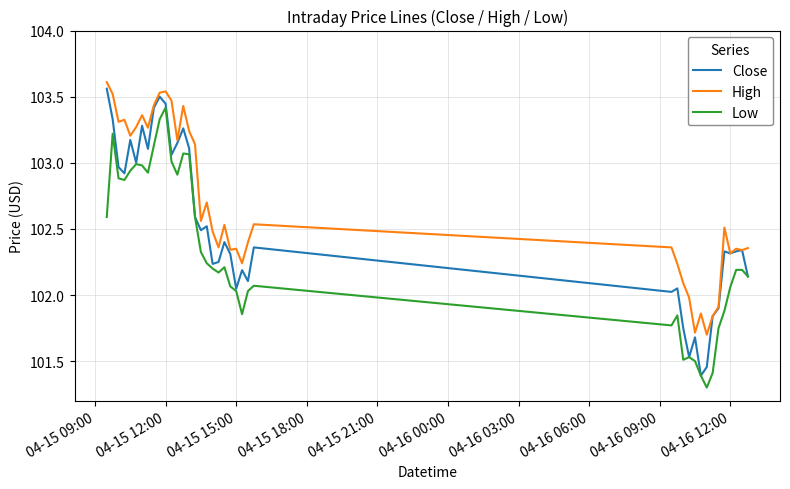

What is the lowest value of the Close series?

101.4